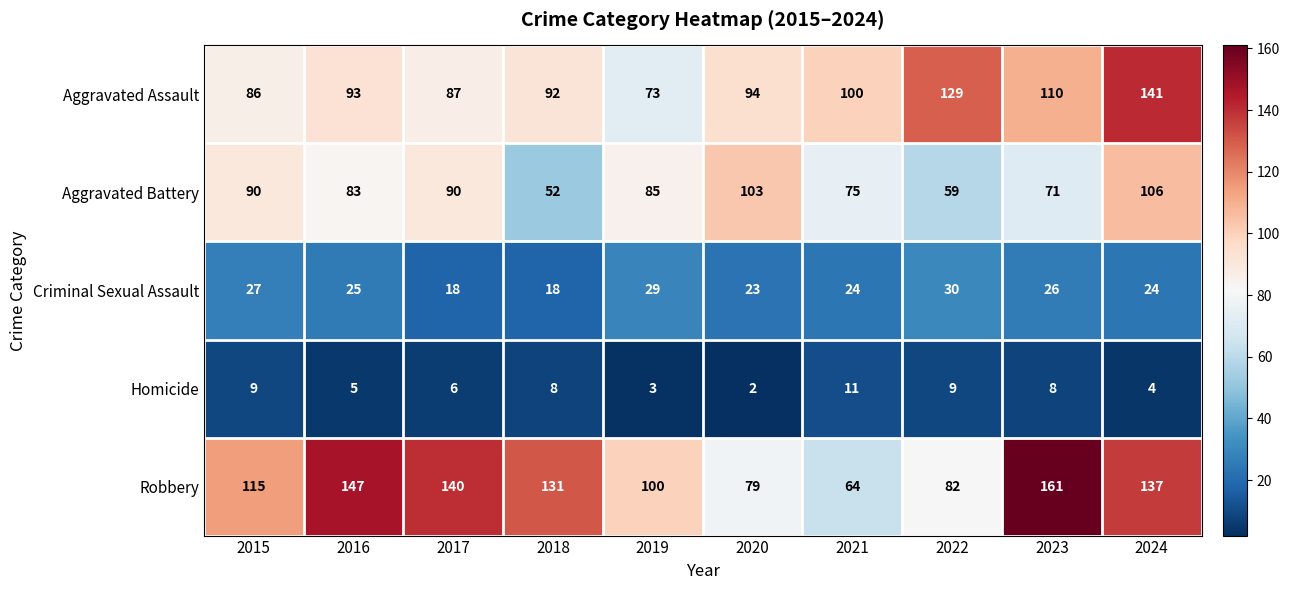

What is the sum of all Aggravated Battery values?

814